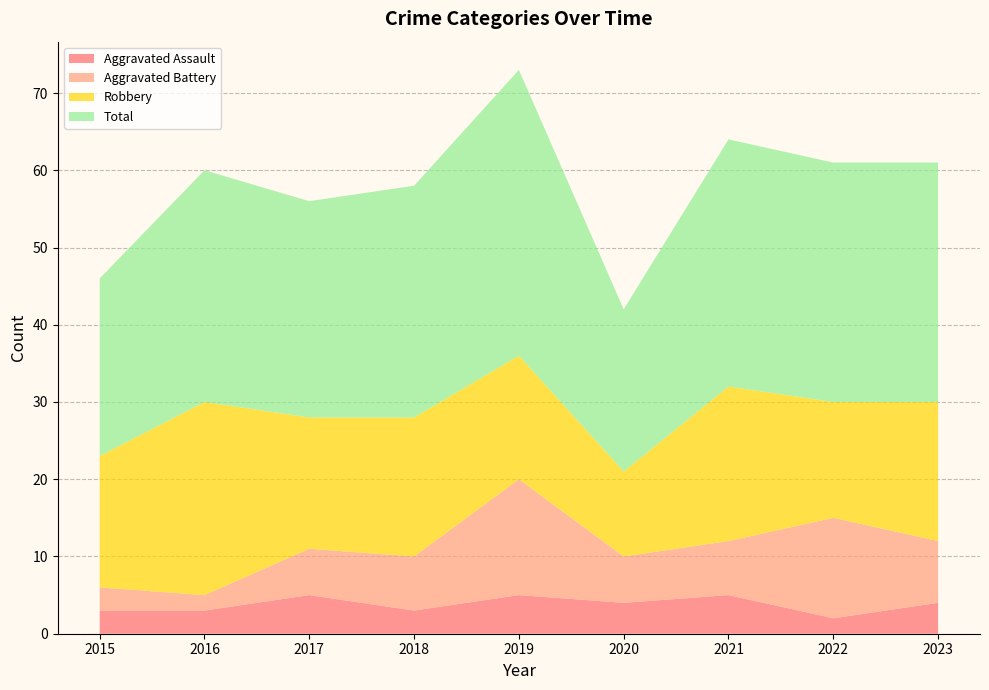

Reading left to right, extract all data points from this chart.

Aggravated Assault: 3	3	5	3	5	4	5	2	4
Aggravated Battery: 3	2	6	7	15	6	7	13	8
Robbery: 17	25	17	18	16	11	20	15	18
Total: 23	30	28	30	37	21	32	31	31